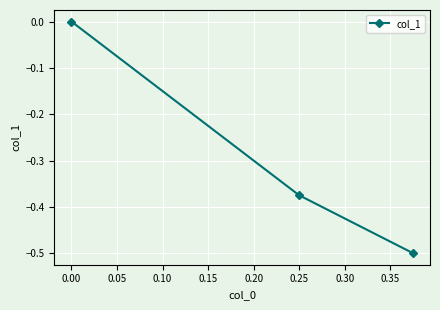

What is the average value?

-0.3